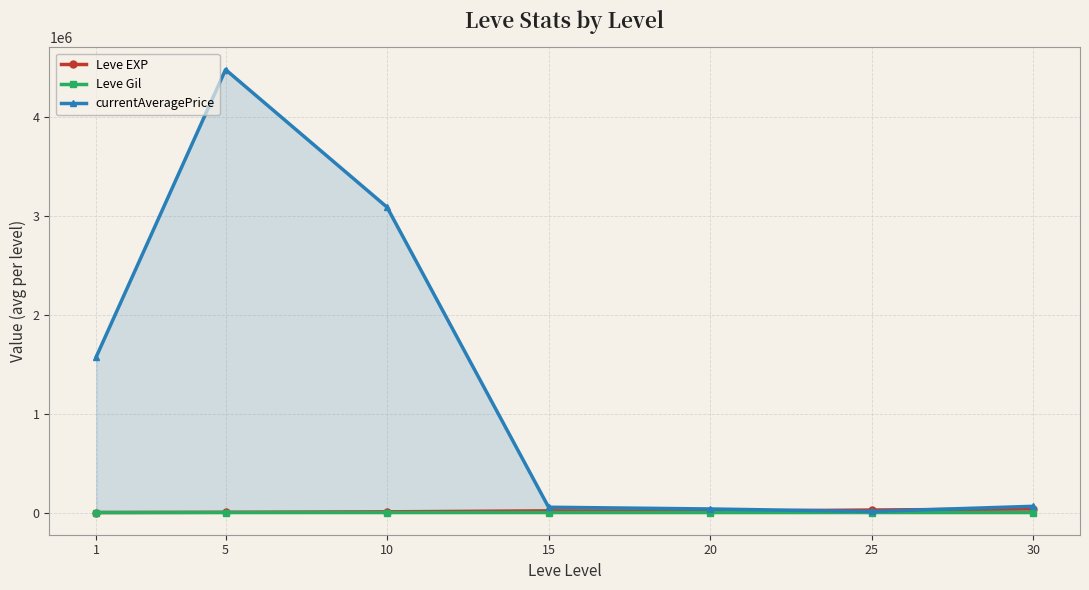

At how many categories does at least one series exceed 2414525?

2